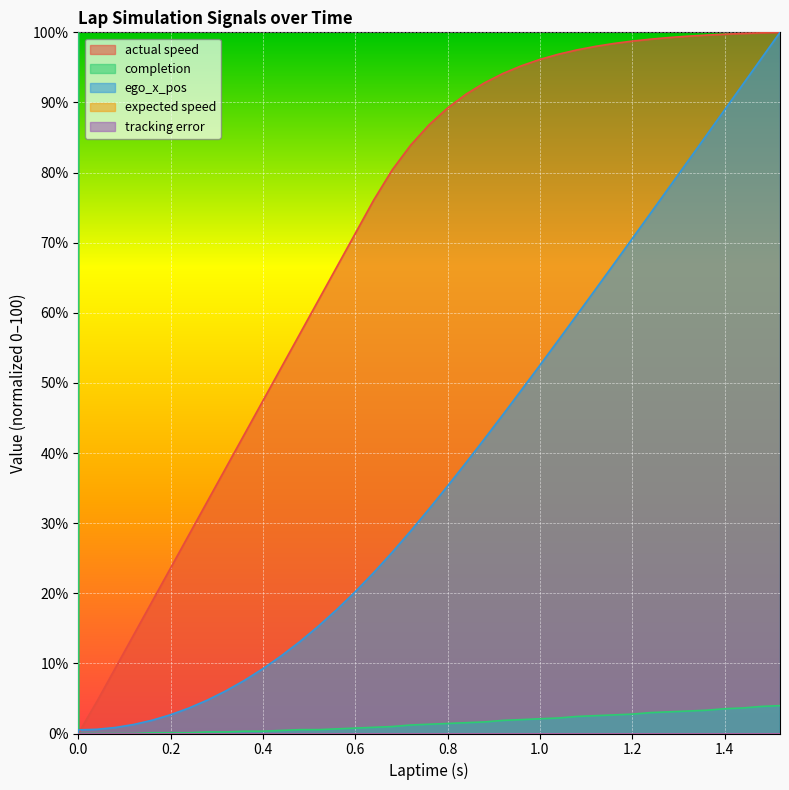

True or false: completion and actual speed intersect in this chart.

False